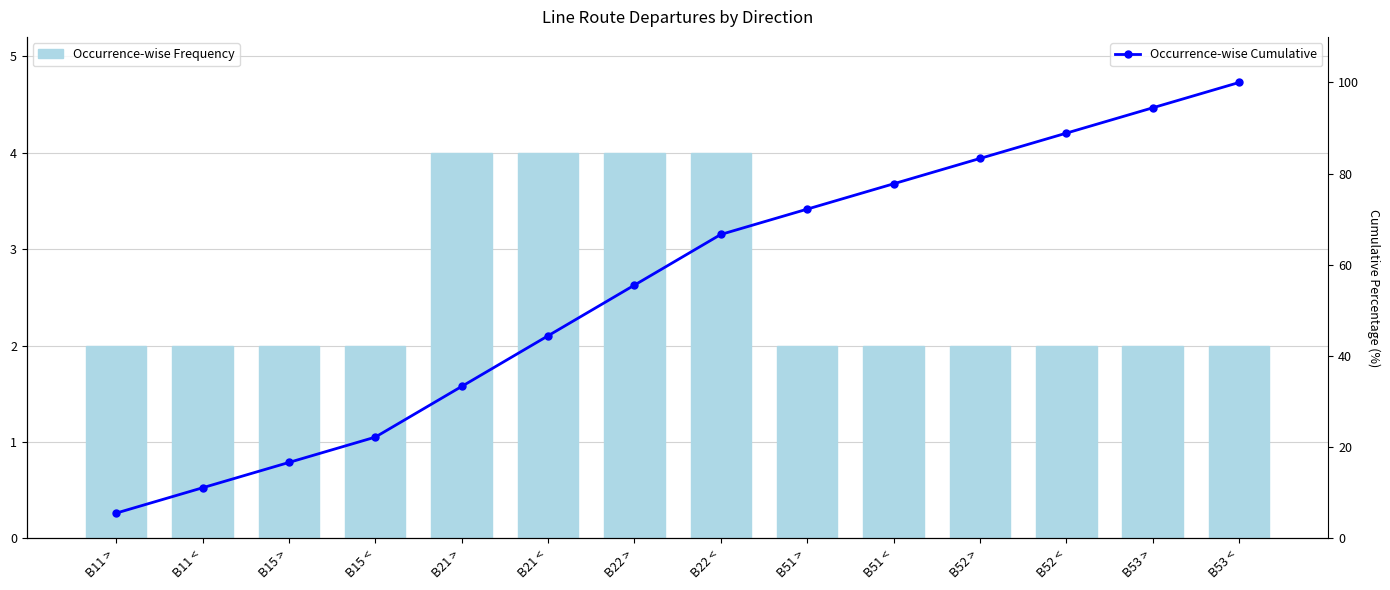

Are the bars grouped side by side (vs. stacked)?

Yes